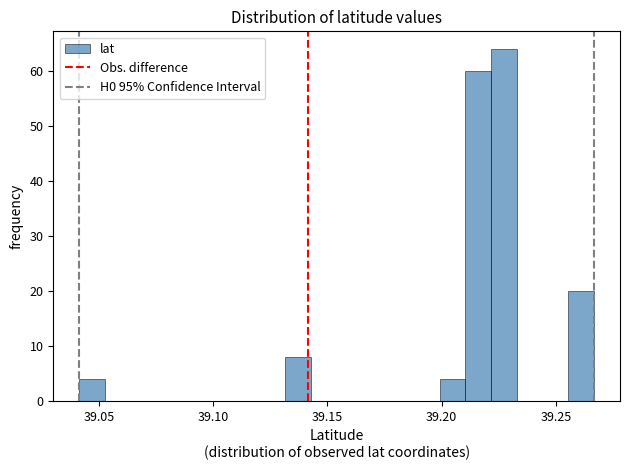

Read against the x-axis, roughly where is the centre of the tallest bar?

39.225